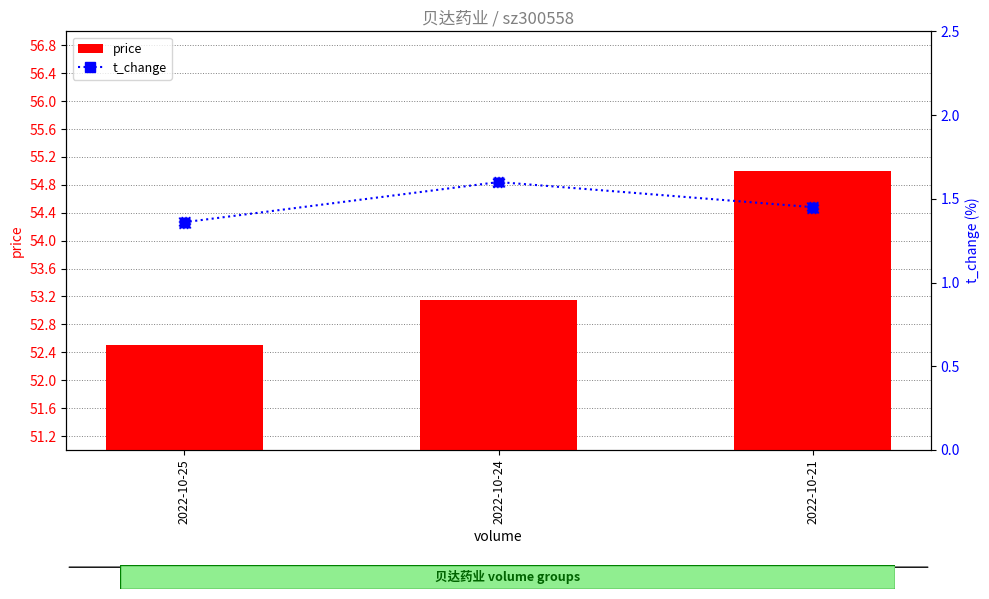

Which series has the largest total across all categories?

price